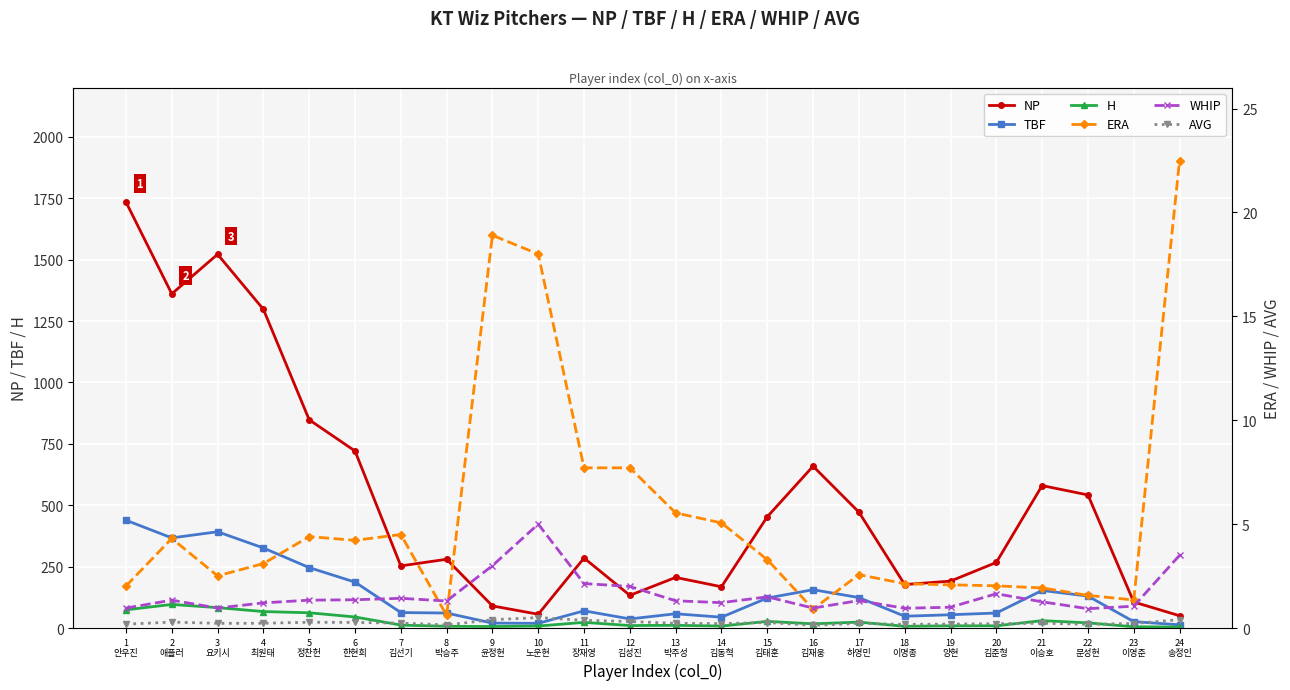

Where is the first local minimum for WHIP?

3
요키시